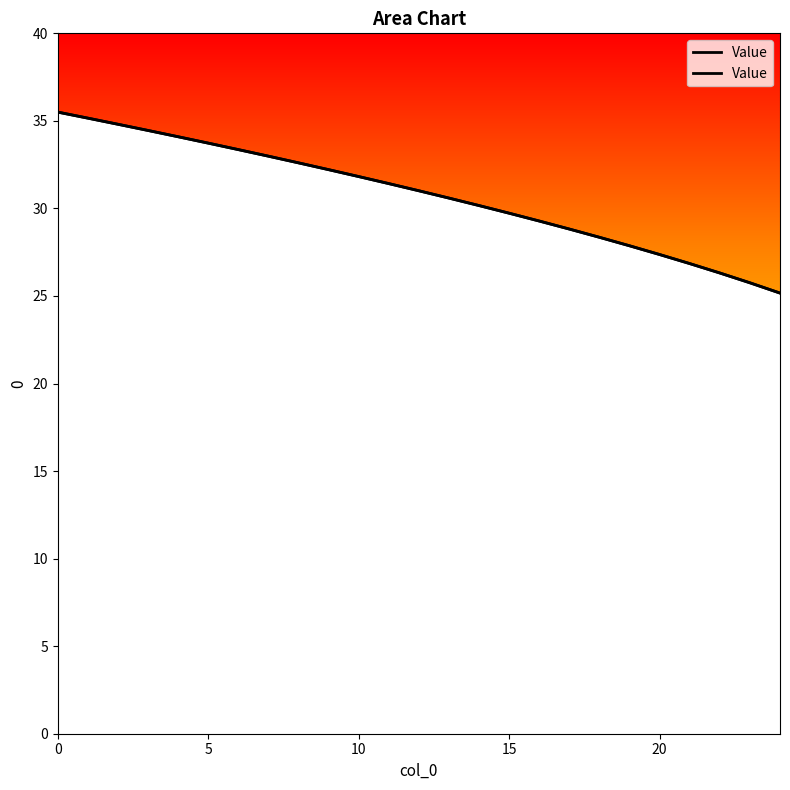

True or false: there are more than 0 points higher than both neighbors.

False